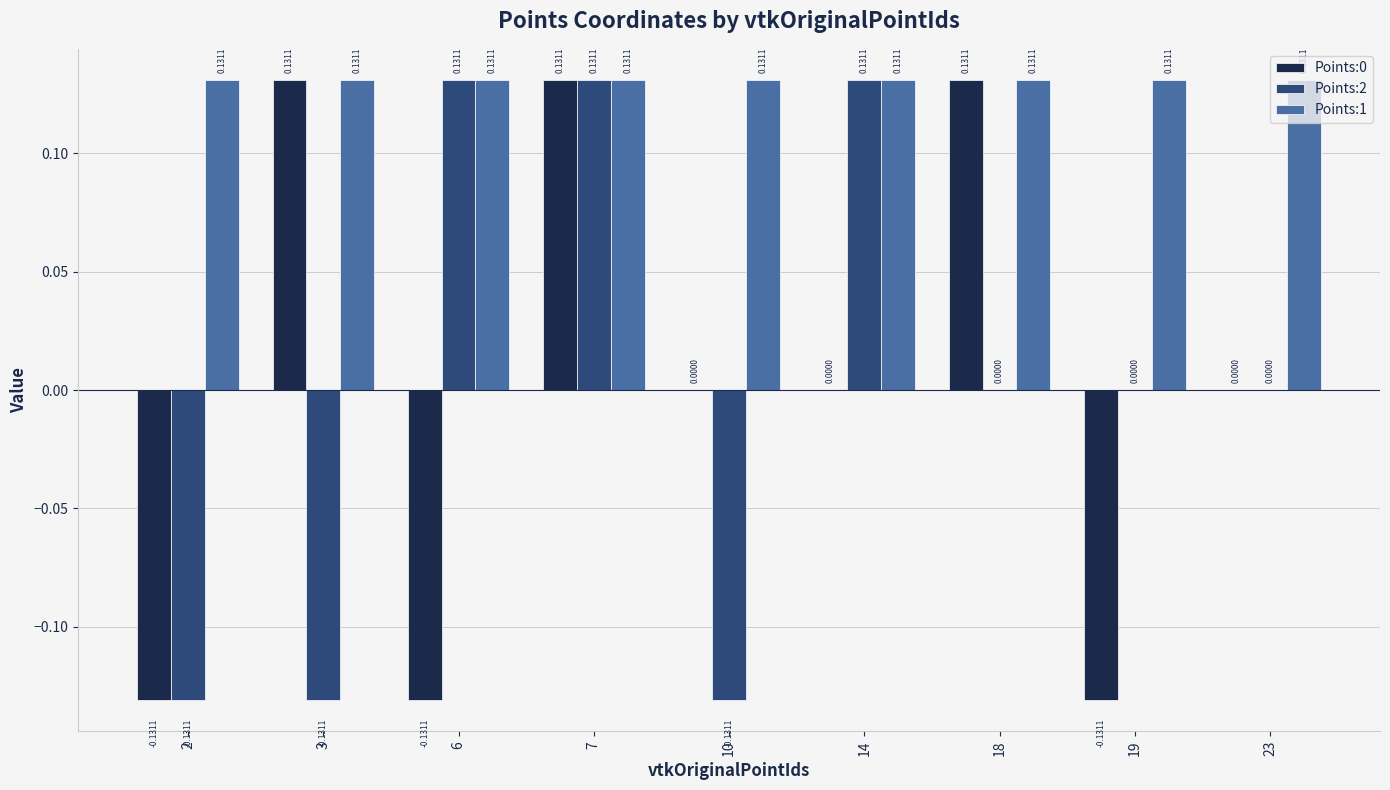

What are all the series names shown in the legend?

Points:0, Points:2, Points:1